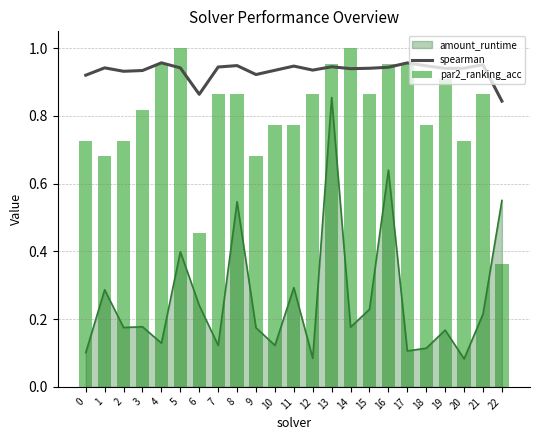

At which label does par2_ranking_acc reach its peak?

5